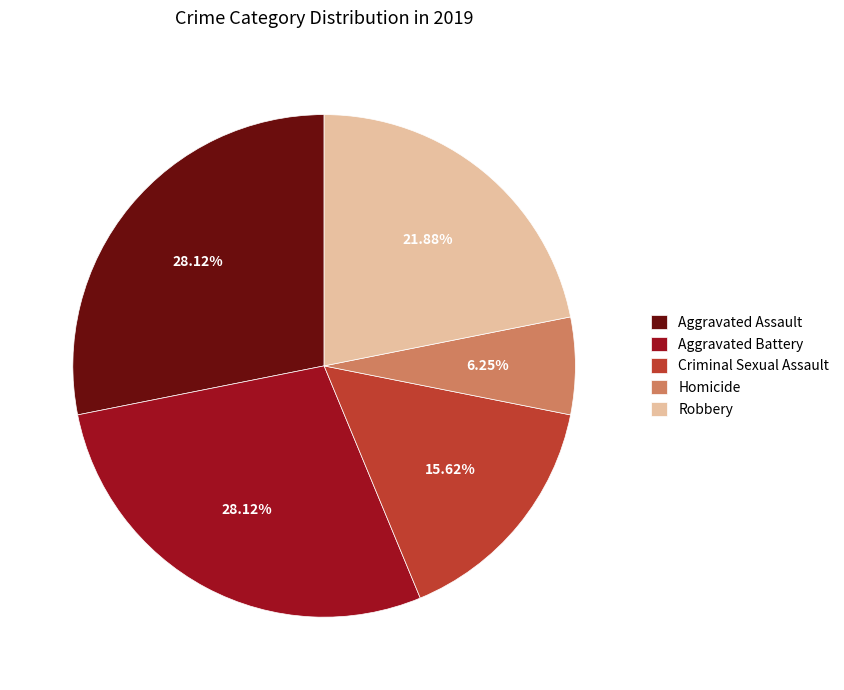

Combined, do Criminal Sexual Assault and Aggravated Assault account for over 50%?

No